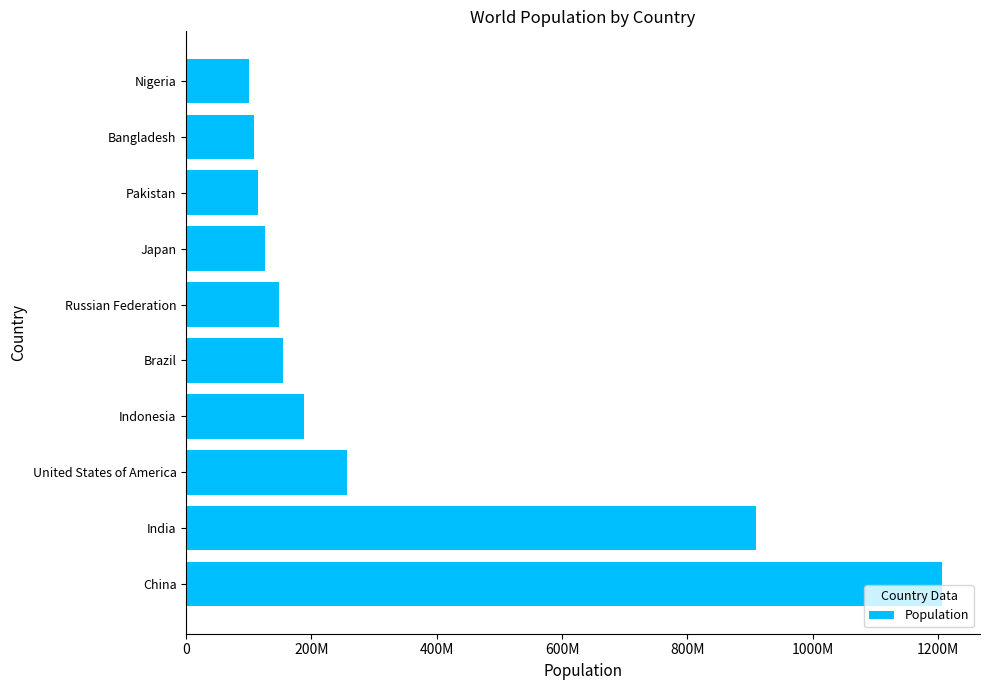

Does the chart contain any negative values?

No